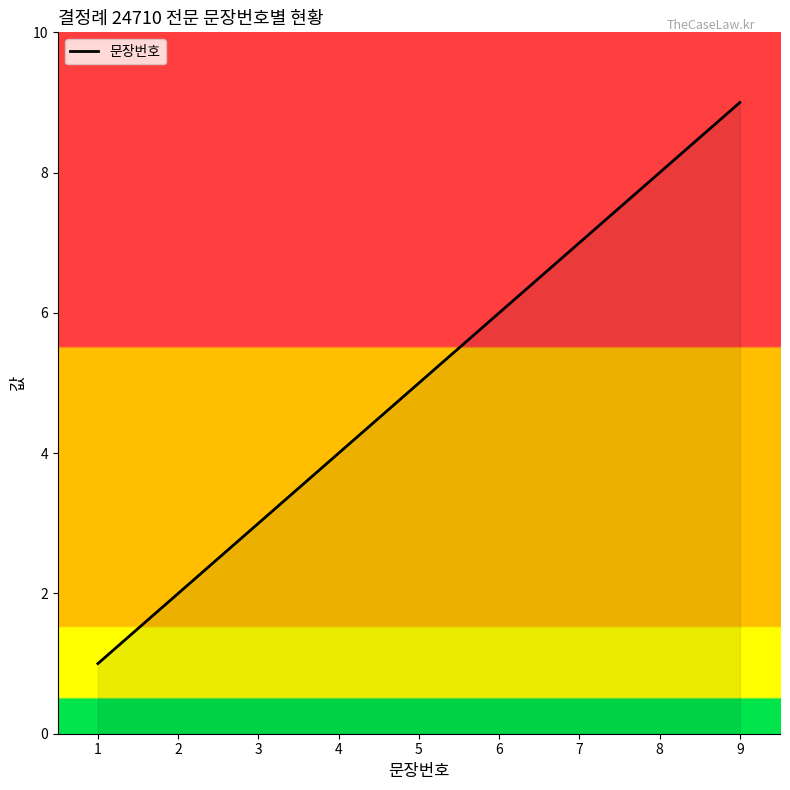

Reading left to right, list all the values displayed in this chart.

1	2	3	4	5	6	7	8	9